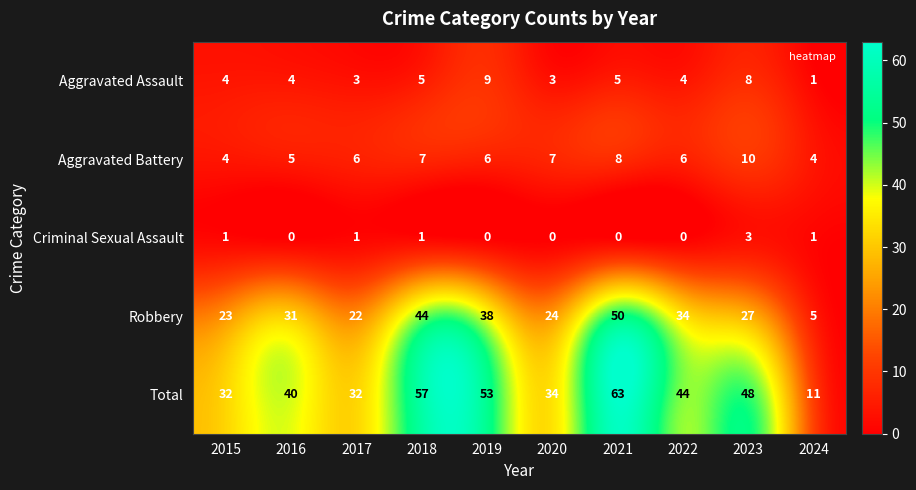

Which series has the largest range (max minus min)?

Total